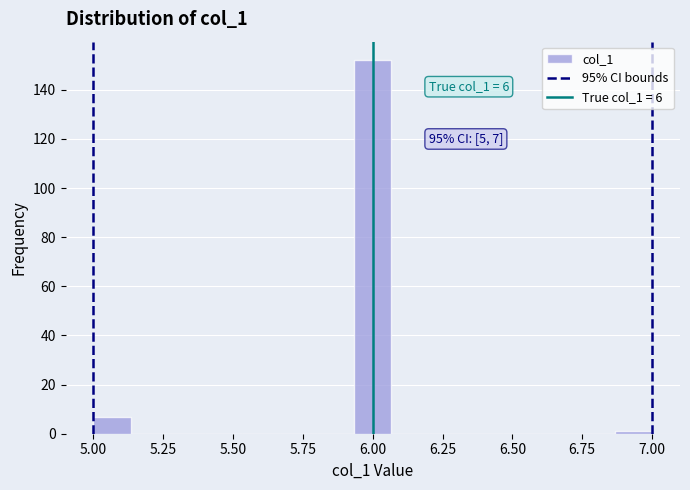

Read against the x-axis, roughly where is the centre of the tallest bar?

6.00